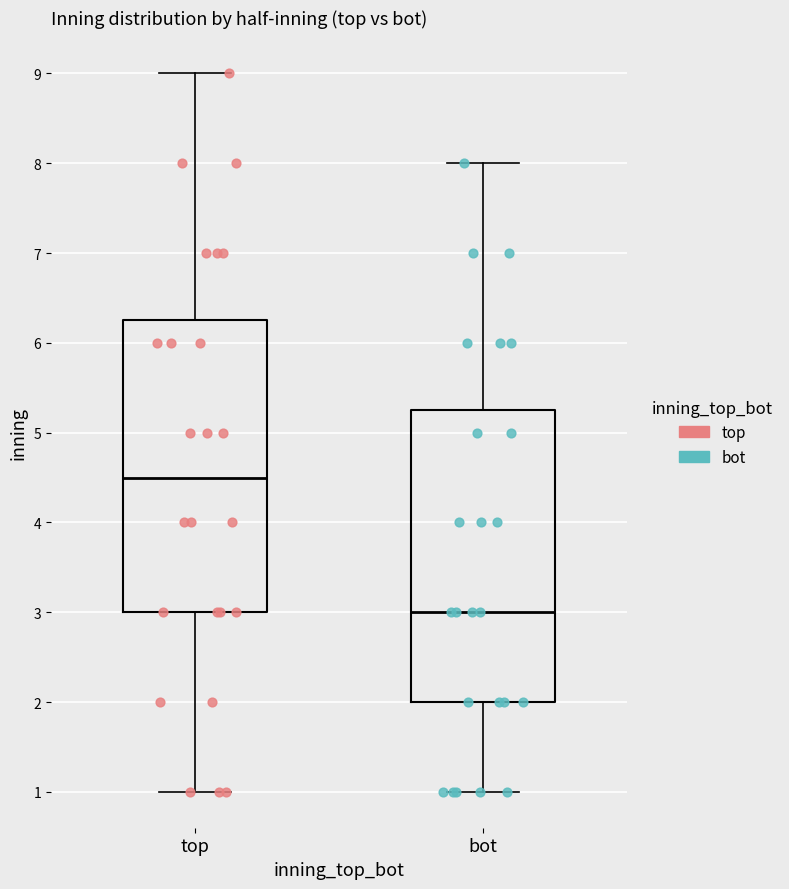

Which box's median line is the lowest?

bot